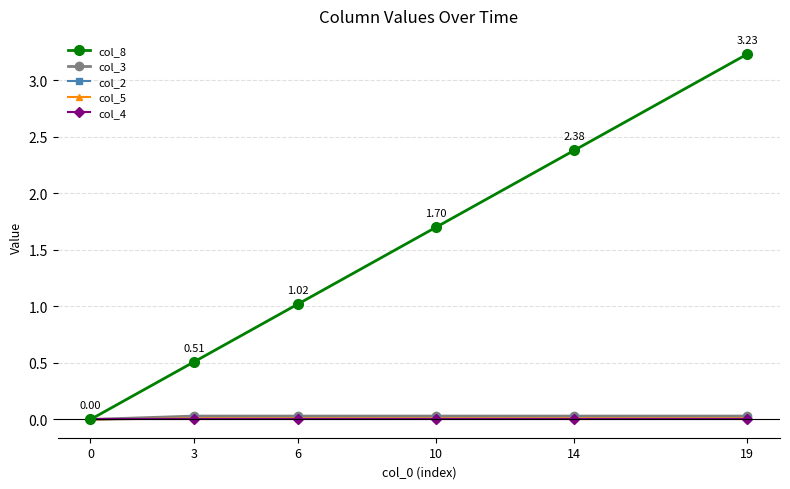

Is this an area chart (filled region under the line)?

No